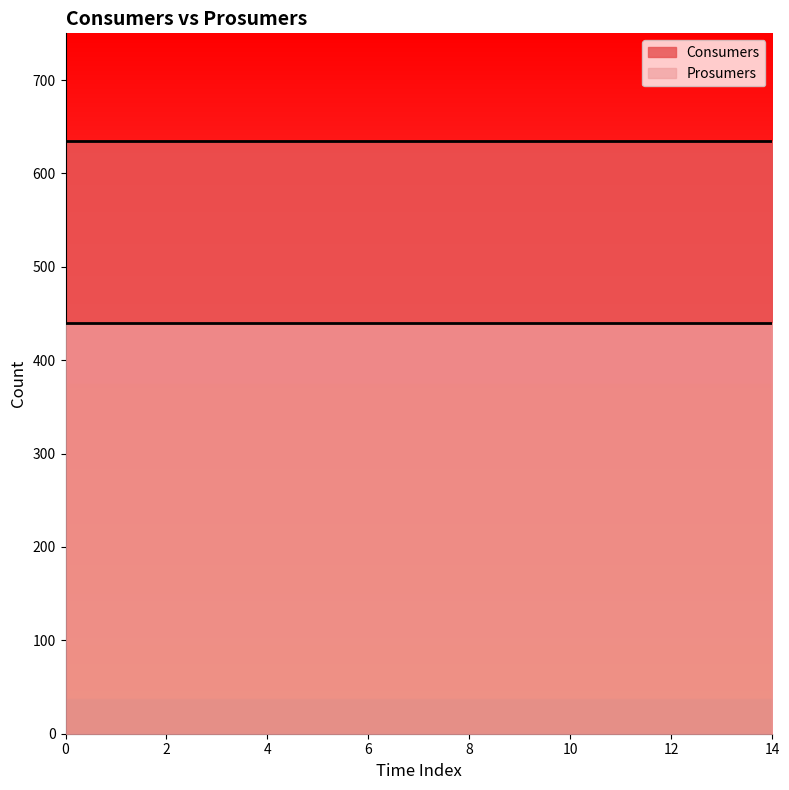

Reading right to left, transcribe all the data shown in this chart.

Consumers: 635	635	635	635	635	635	635	635	635	635	635	635	635	635	635
Prosumers: 440	440	440	440	440	440	440	440	440	440	440	440	440	440	440